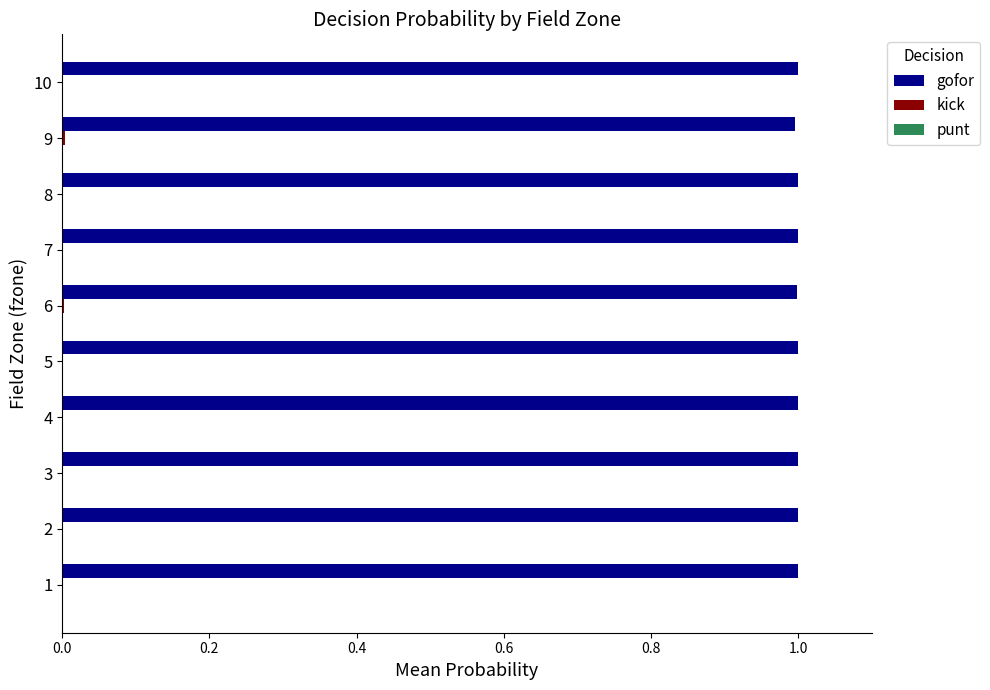

Is it true that gofor equals 0.4 at 3?

False